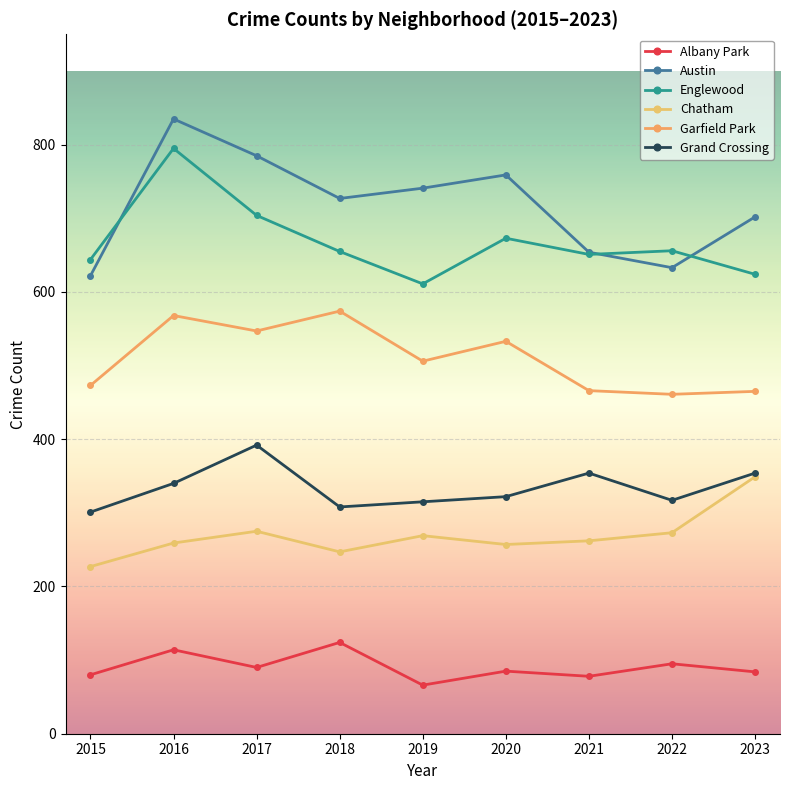

The Garfield Park series shows 466 at 2021. True or false?

True